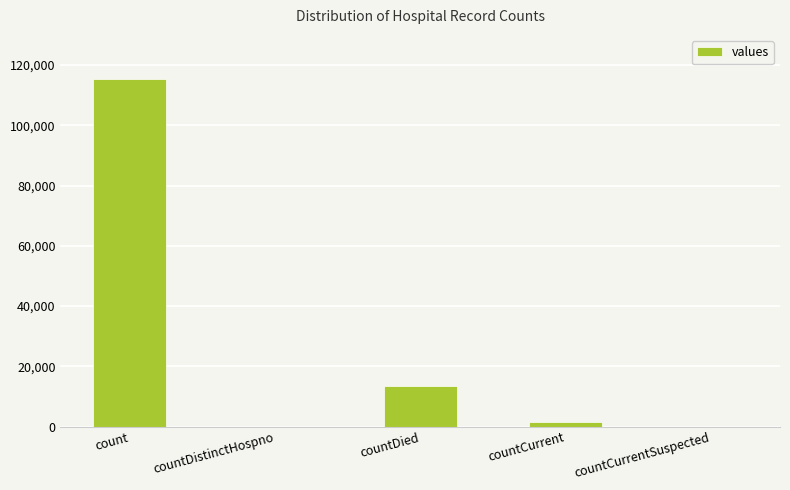

Between countDistinctHospno and countDied, which is larger?

countDied